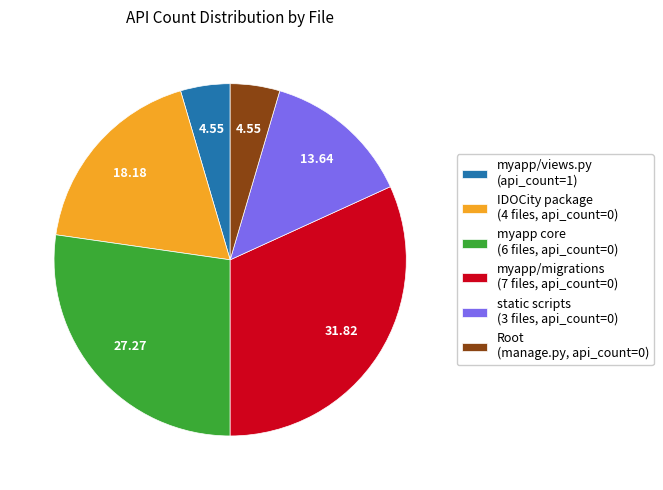

Does static scripts (3 files, api_count=0) represent more than half of the total?

No